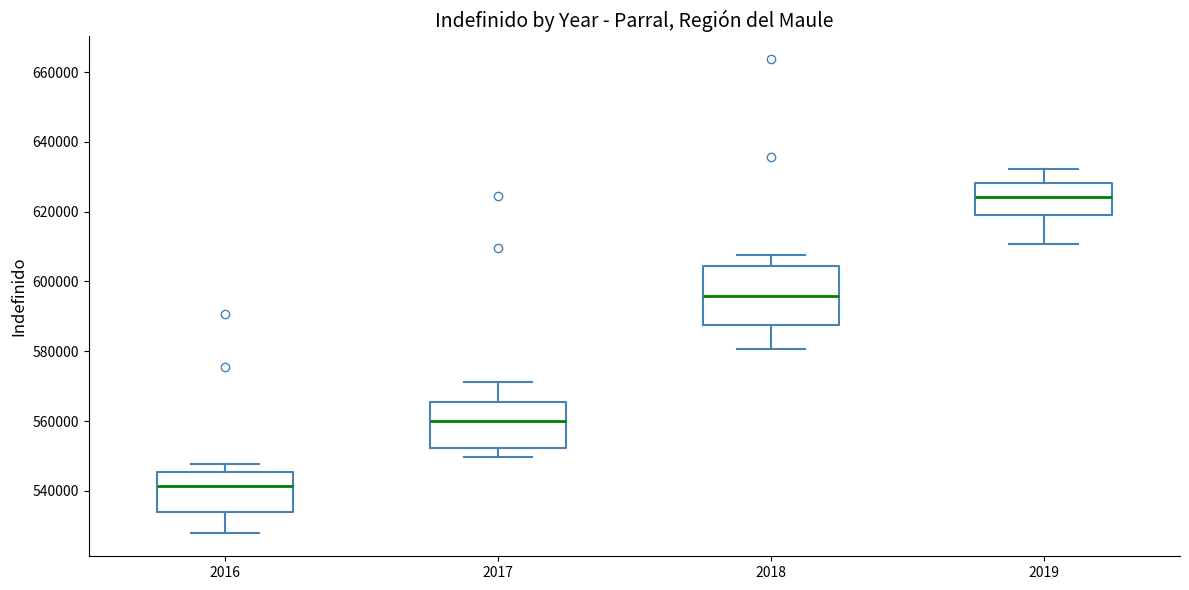

Comparing the boxes themselves (not the whiskers), which one is the tallest?

2018